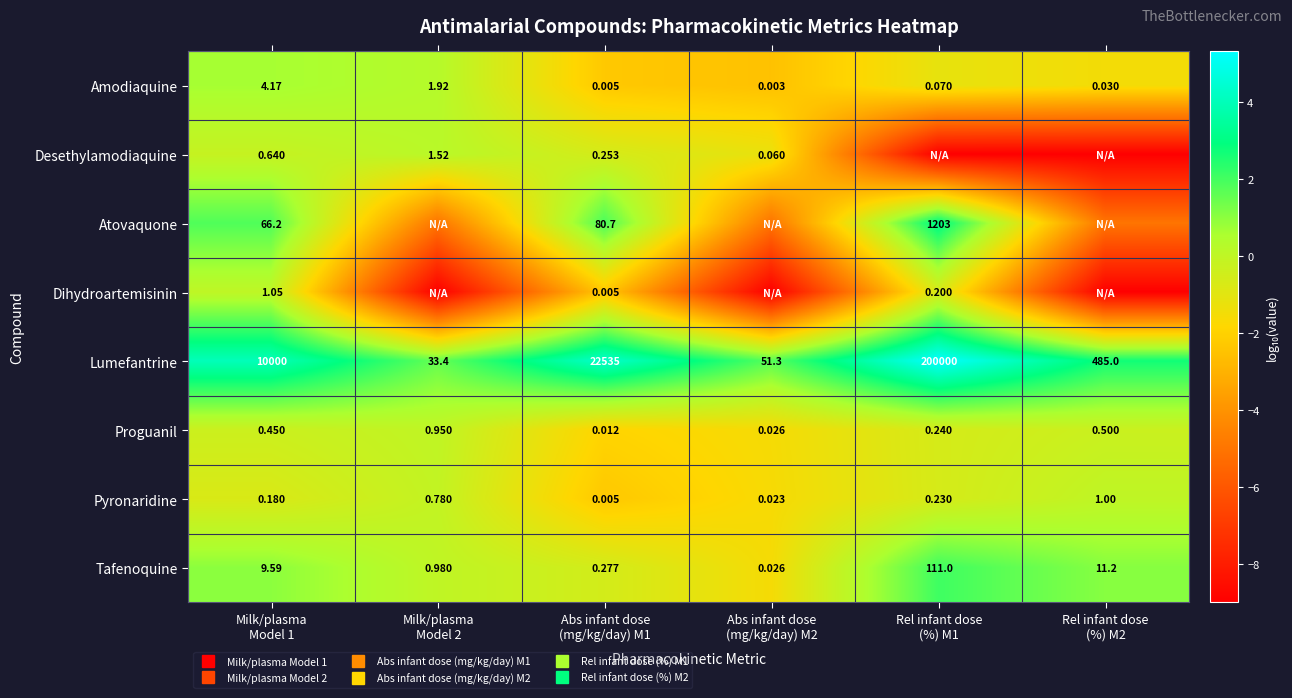

At which label is Amodiaquine closest to 0?

Milk/plasma Model 2